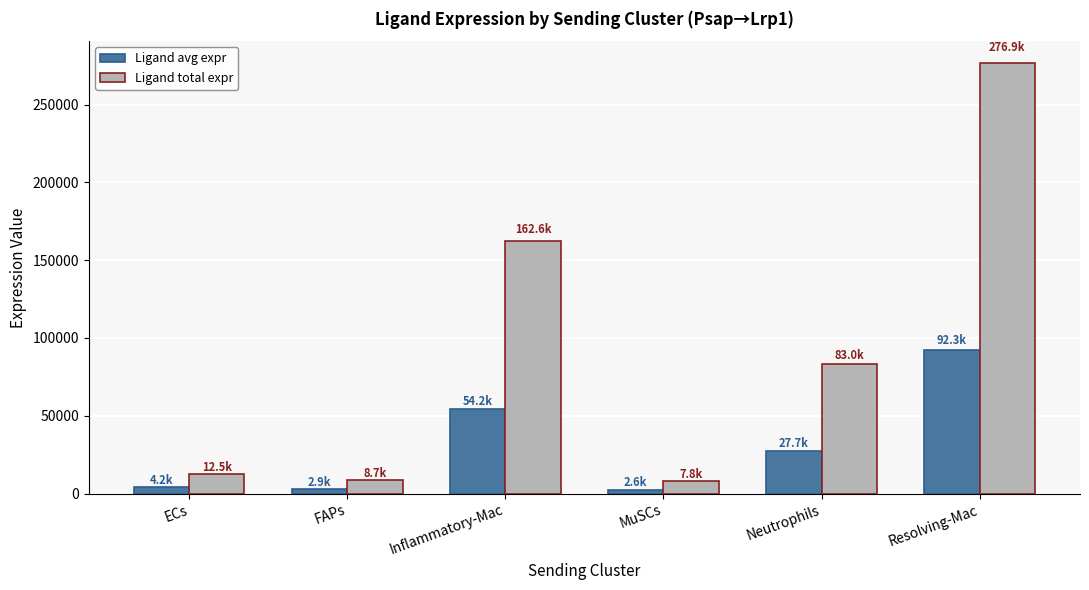

What is the sum of the Ligand avg expr values at FAPs and Resolving-Mac?

95175.9